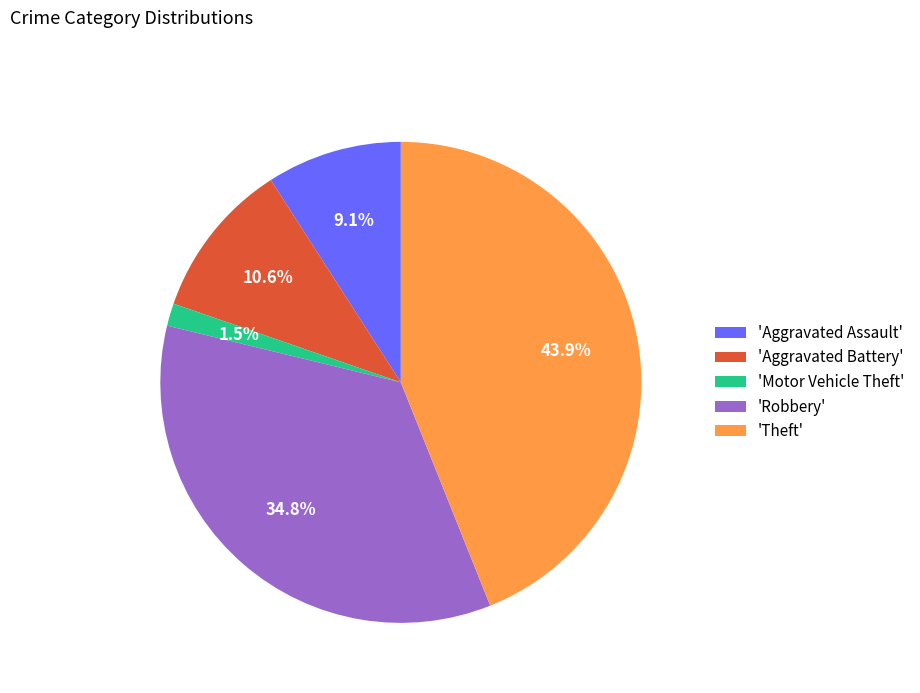

Which category has the biggest portion of the pie?

'Theft'